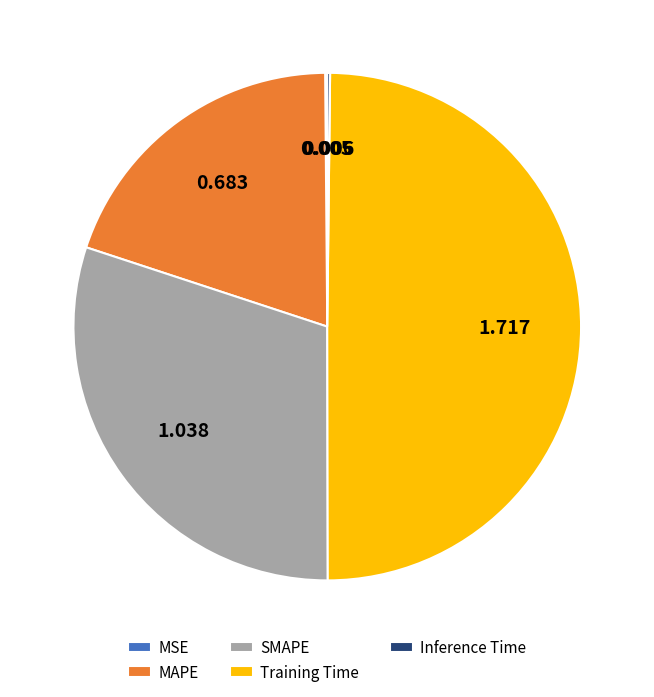

Do MAPE and Training Time together represent more than half of the pie?

Yes